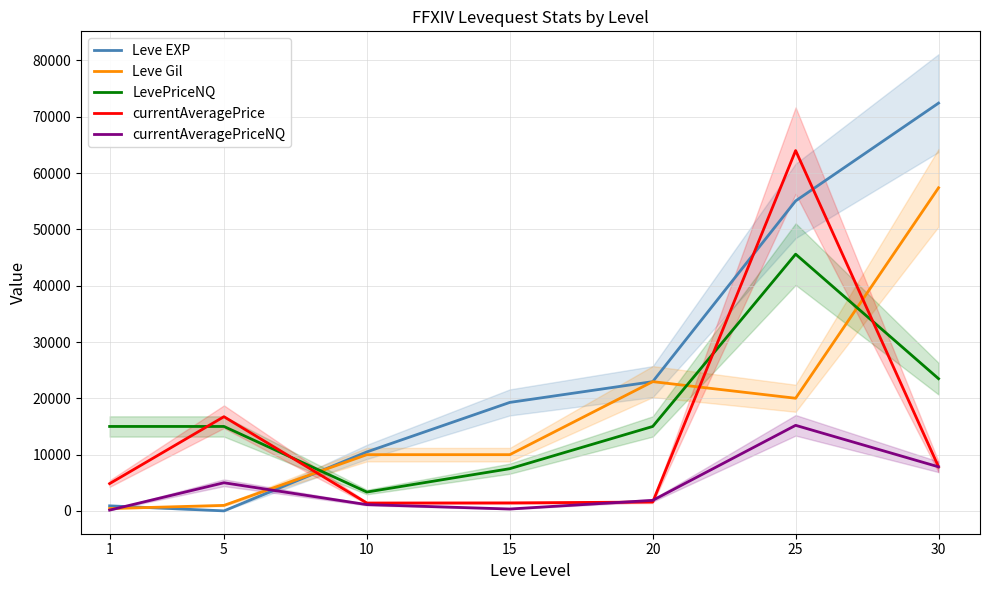

How many data points in Leve Gil are above 9990?

3